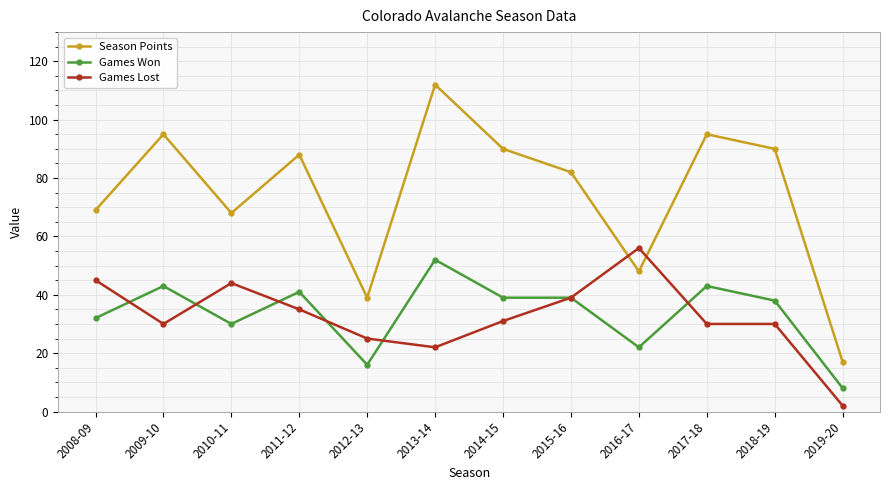

What position from the right is 2015-16?

5